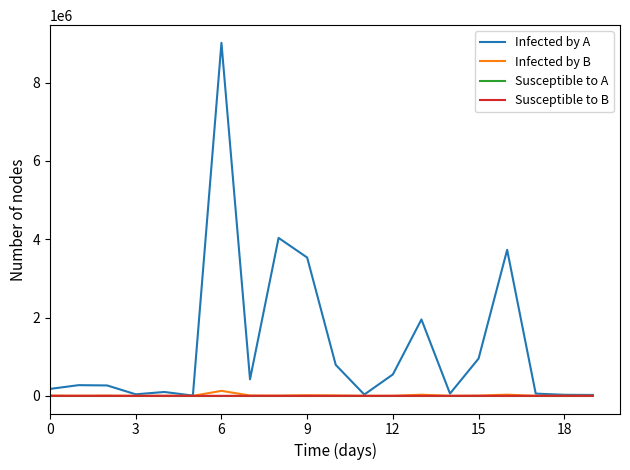

Which series has the largest total across all categories?

Infected by A